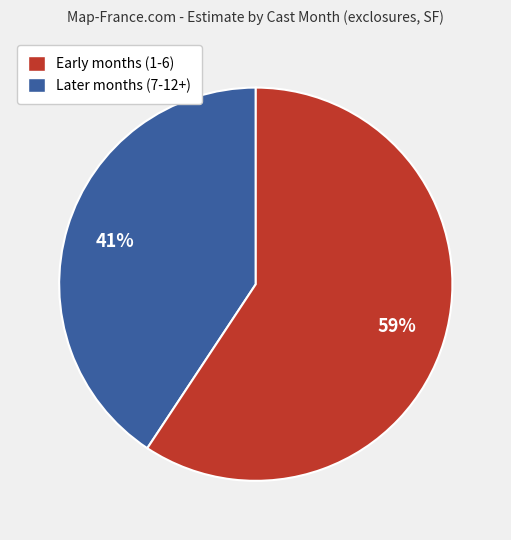

To the nearest percent, what is the average slice percentage?

50%